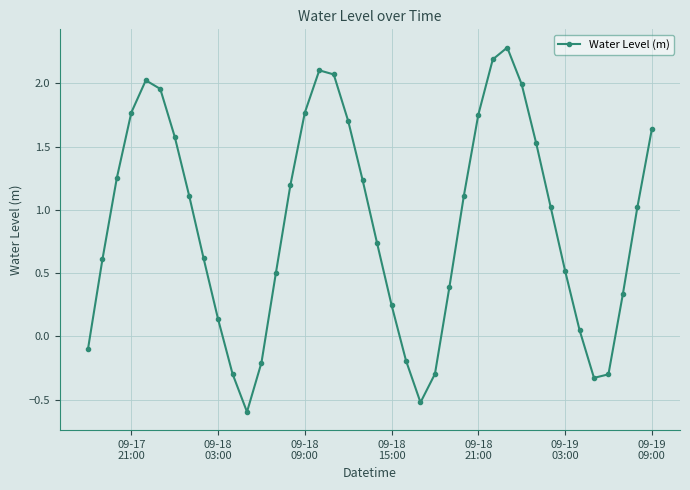

True or false: there are more than 2 points higher than both neighbors.

True